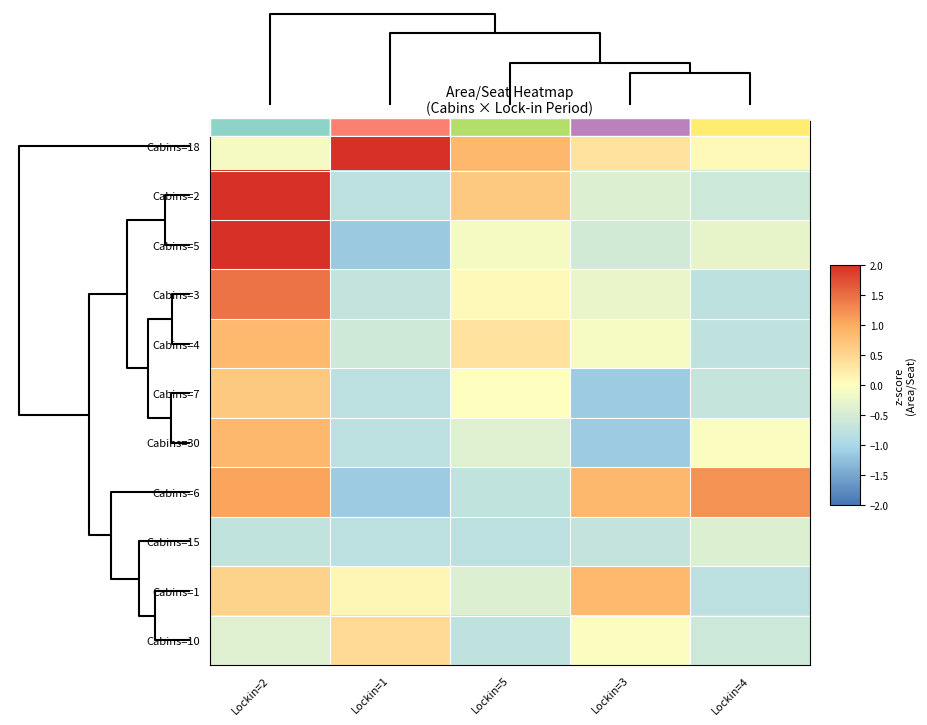

Reading left to right, extract all data points from this chart.

row_0: -0.1	4.2	0.9	0.4	0.1
row_1: 2.6	-0.8	0.7	-0.4	-0.6
row_2: 2.3	-1.1	-0.1	-0.5	-0.3
row_3: 1.5	-0.7	0.1	-0.2	-0.8
row_4: 0.8	-0.6	0.4	-0.1	-0.7
row_5: 0.7	-0.8	0.0	-1.1	-0.7
row_6: 0.9	-0.8	-0.4	-1.1	-0.0
row_7: 1.1	-1.1	-0.7	0.9	1.2
row_8: -0.7	-0.8	-0.8	-0.7	-0.4
row_9: 0.5	0.1	-0.4	0.8	-0.8
row_10: -0.4	0.5	-0.7	-0.0	-0.6